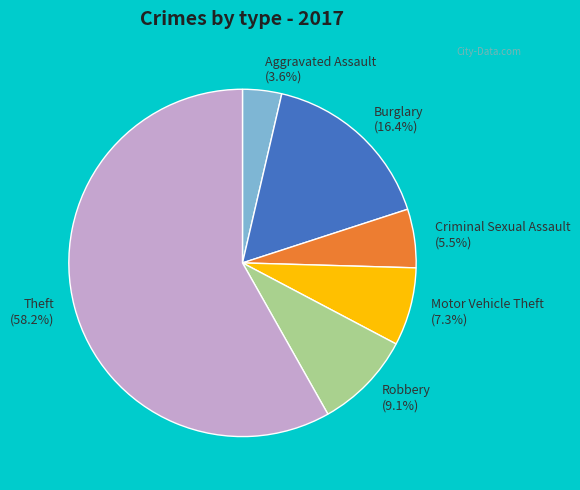

To the nearest percent, what is the difference between the largest and smallest slice percentages?

55%